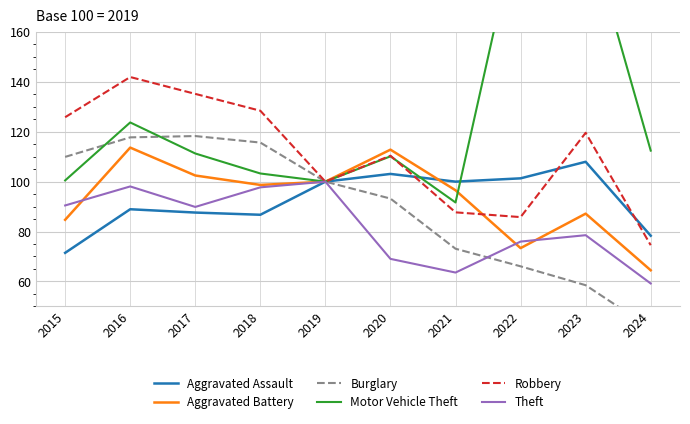

At which category does Theft reach its first local peak?

2016